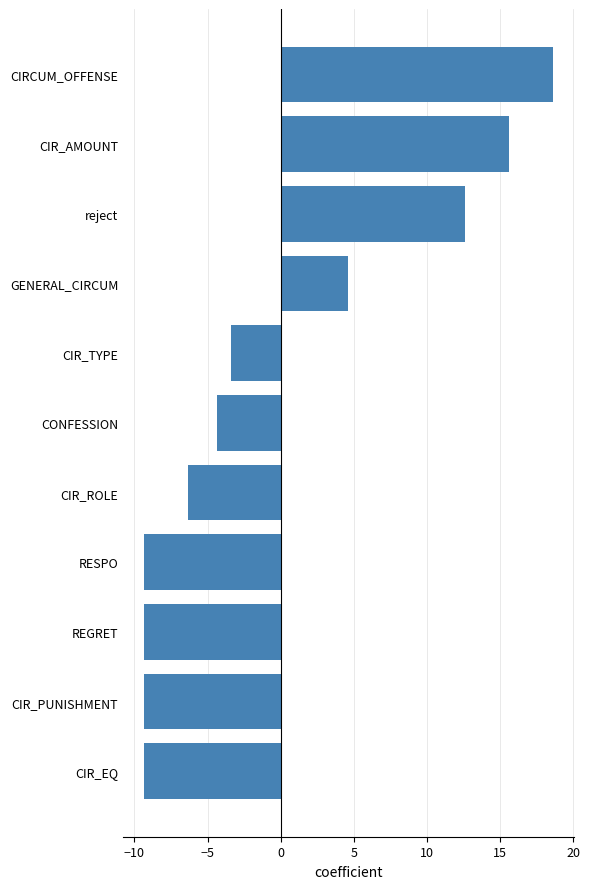

What is the minimum value shown in the chart?

-9.4